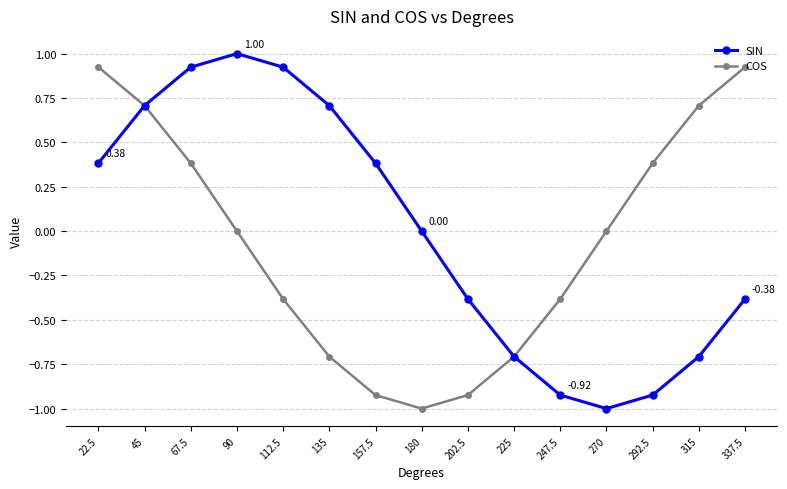

How many data points does each series have?

15